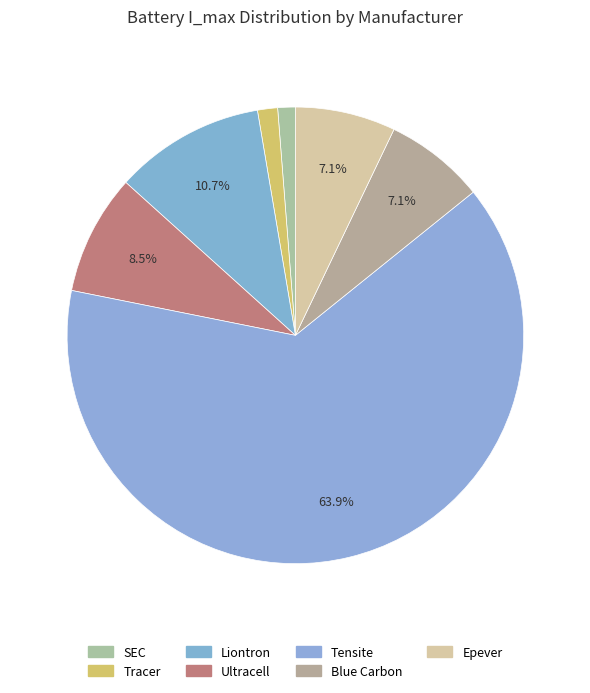

To the nearest percent, what is the average slice percentage?

14%